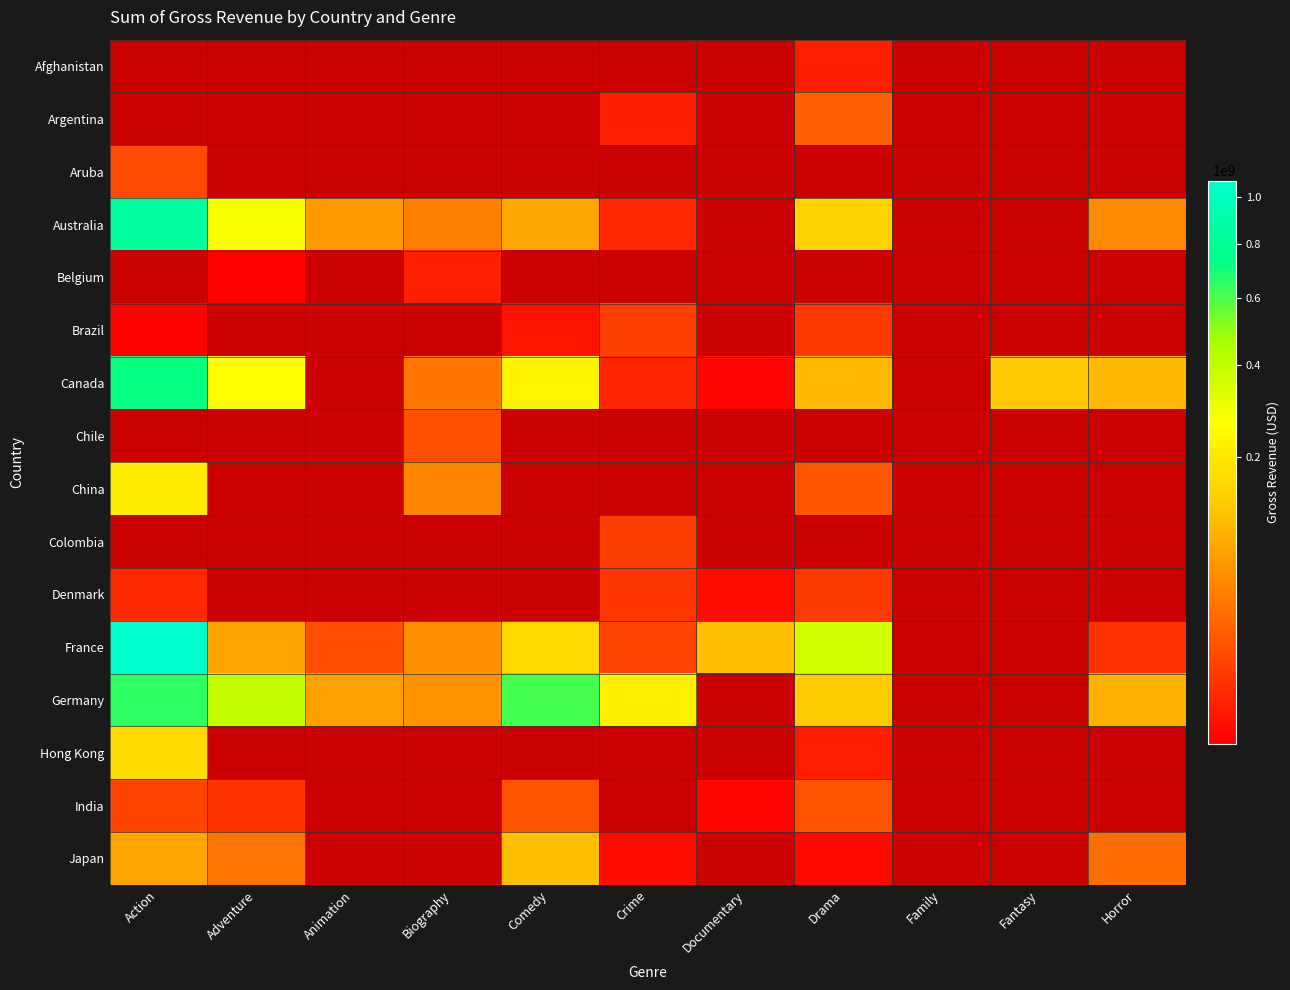

At how many categories does at least one series exceed 493289611?

2